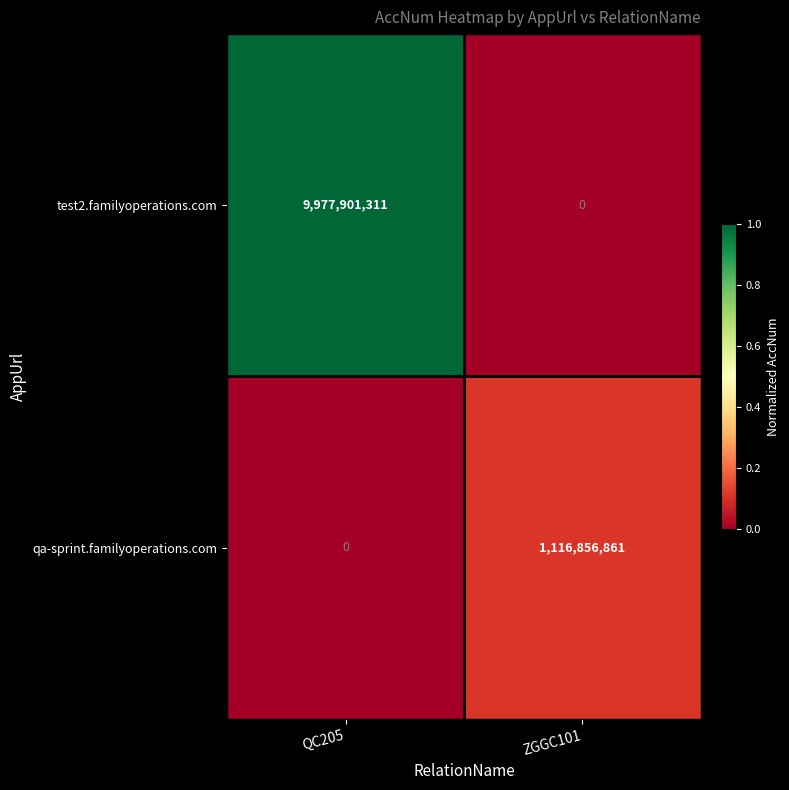

True or false: test2.familyoperations.com has a value of 0 at ZGGC101.

True